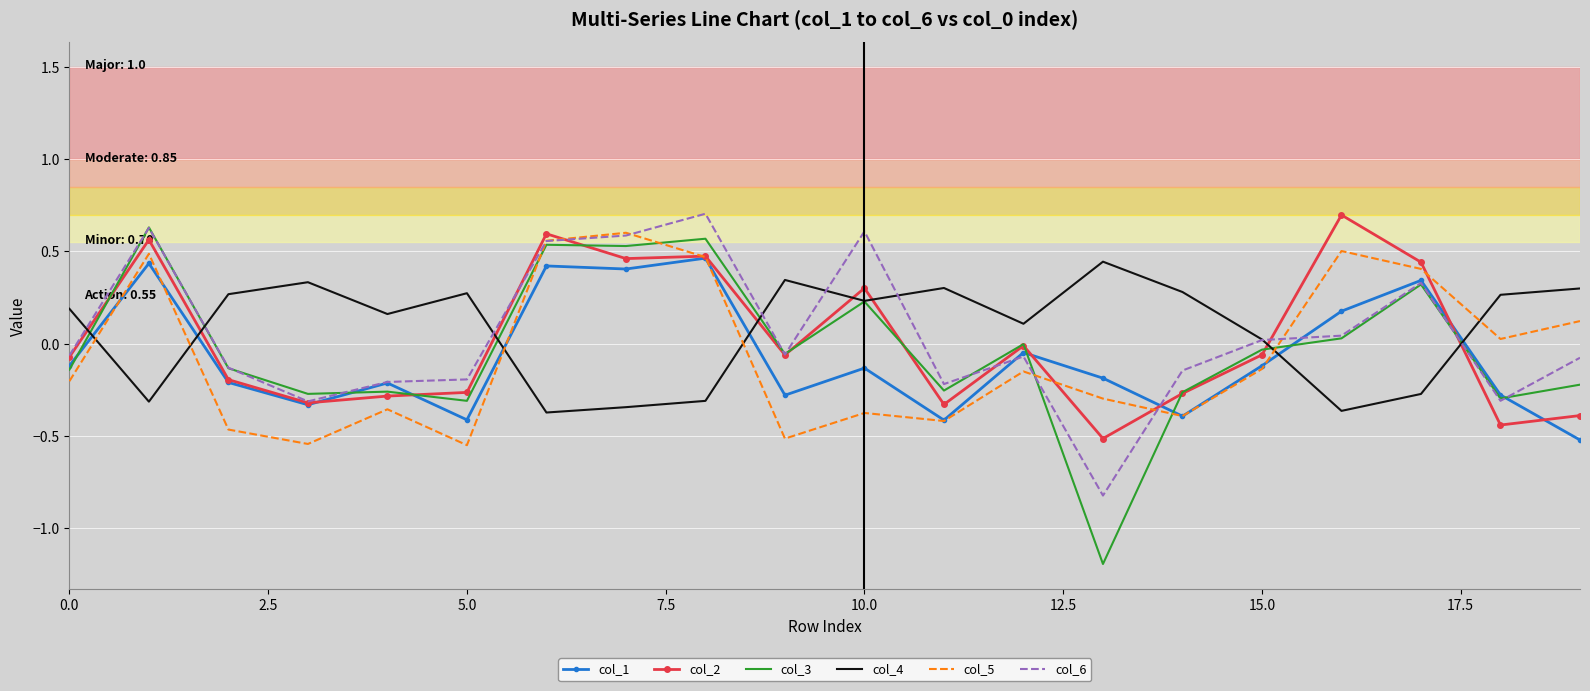

Which series has the largest range (max minus min)?

col_3